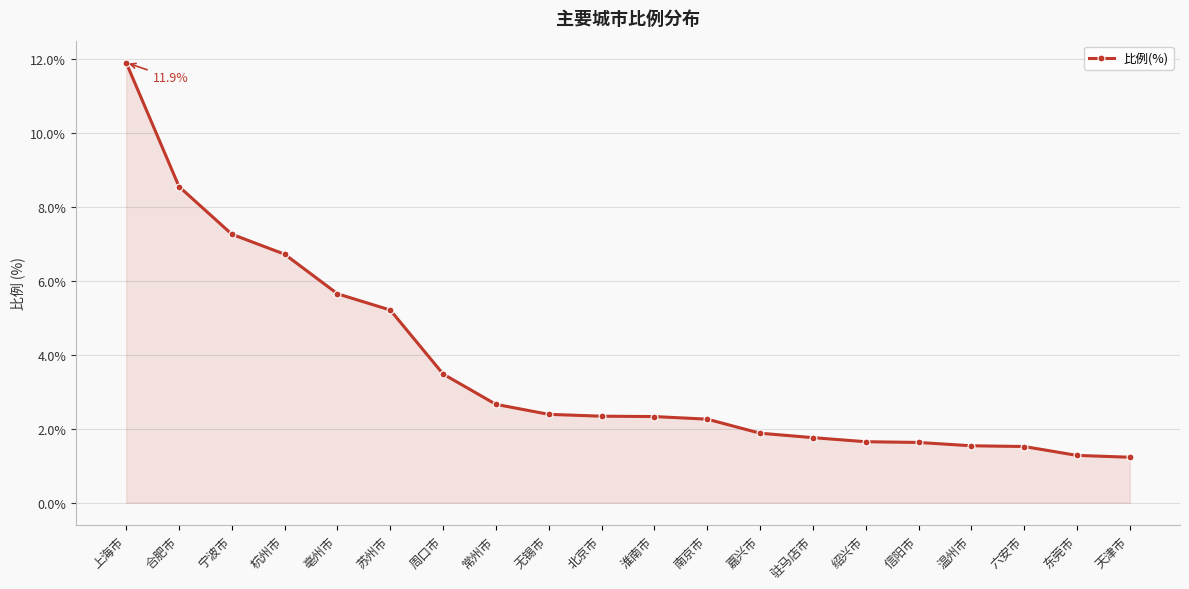

What is the maximum value shown in the chart?

11.9